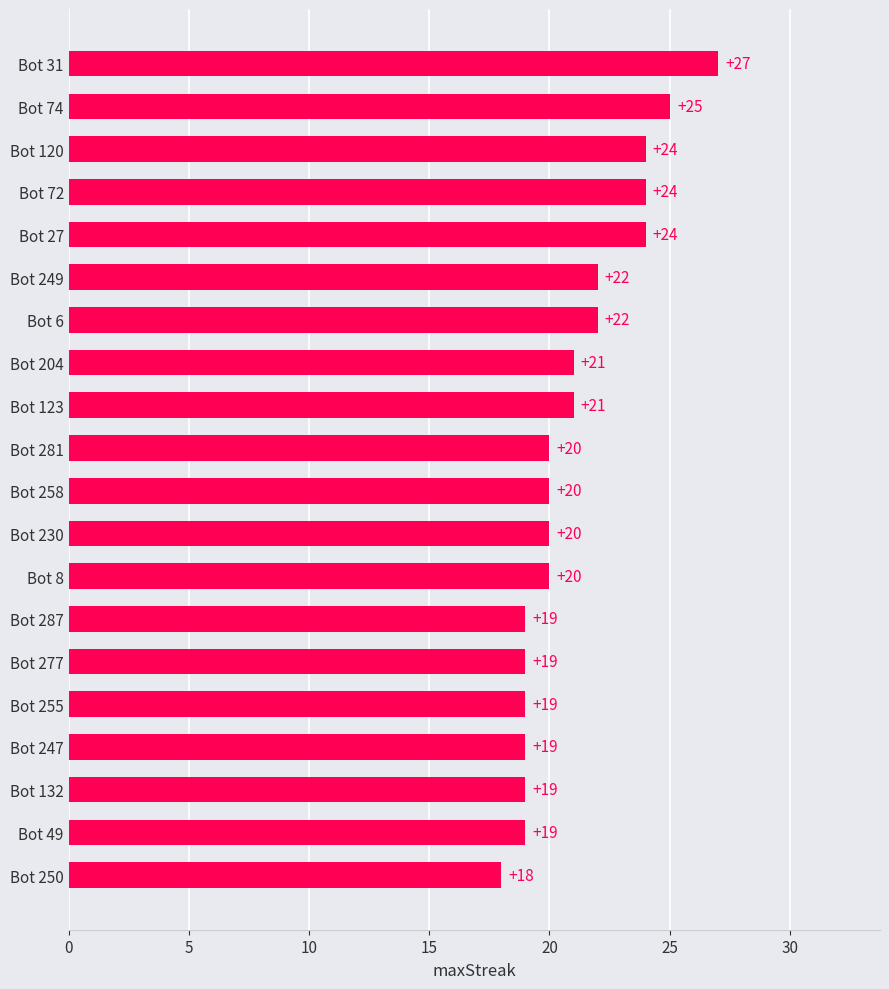

How many distinct data groups are displayed?

1